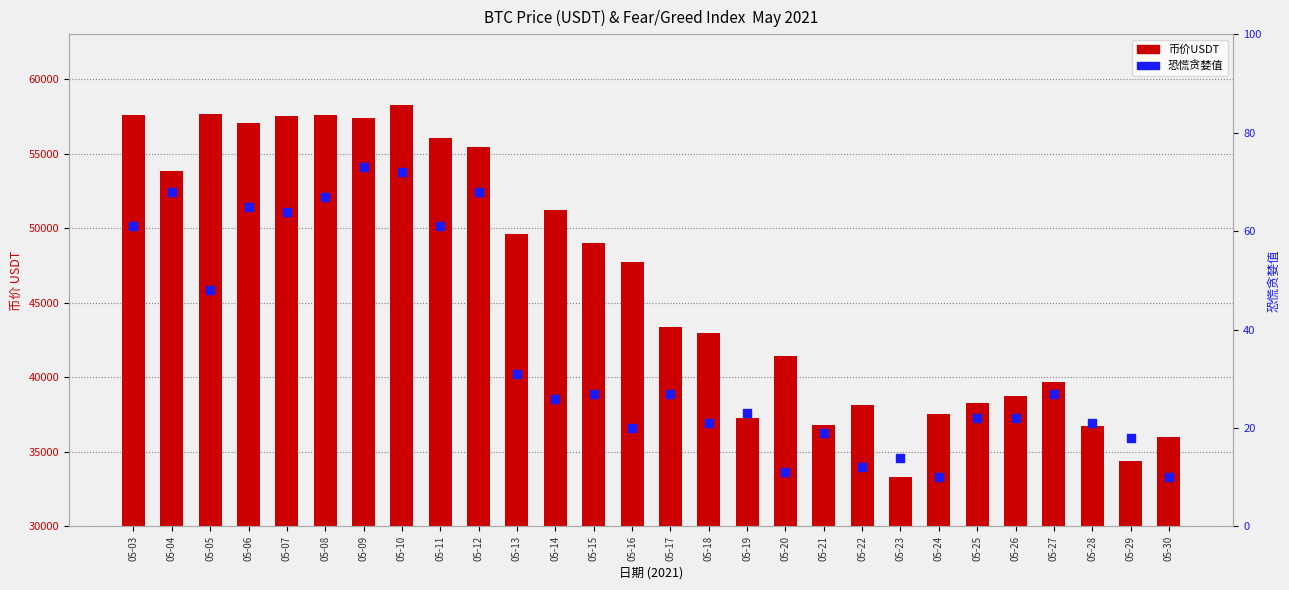

At how many categories does at least one series exceed 47445?

14